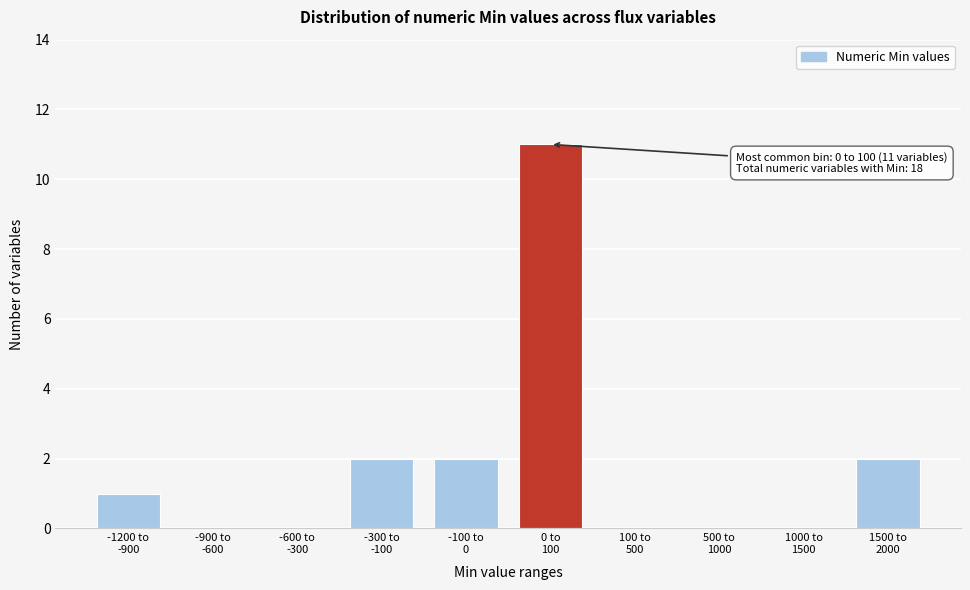

What is the greatest value displayed?

11